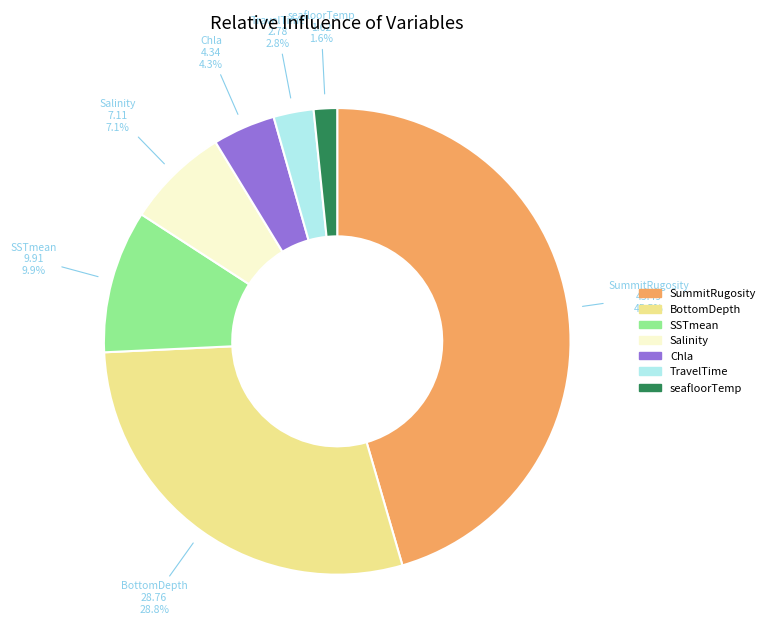

What percentage is the SSTmean slice, to the nearest percent?

10%